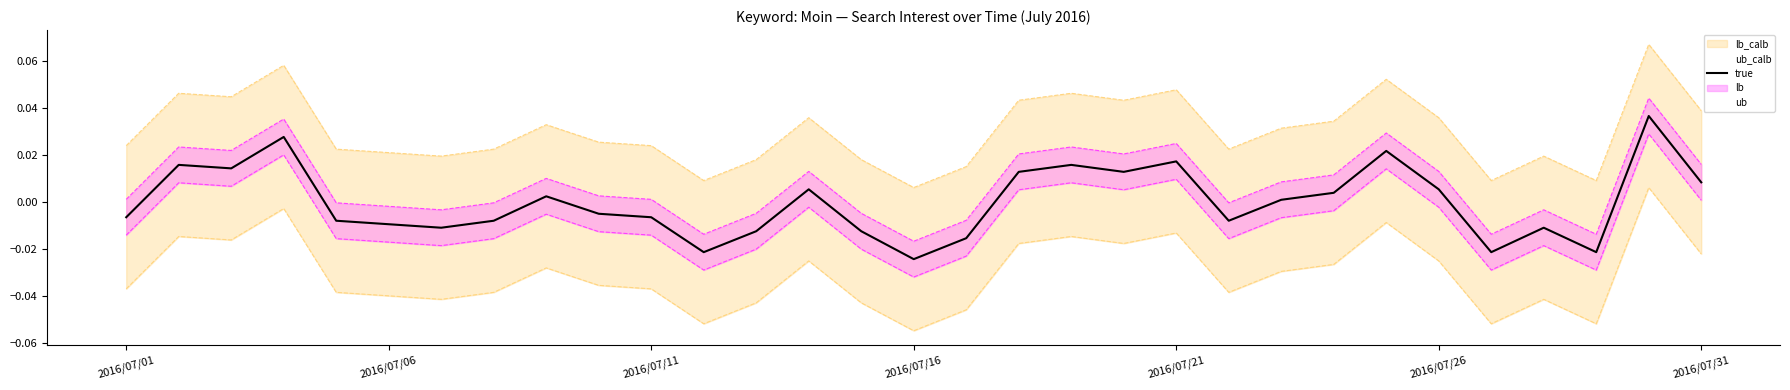

The value of true at 26 is -0.0. True or false?

True